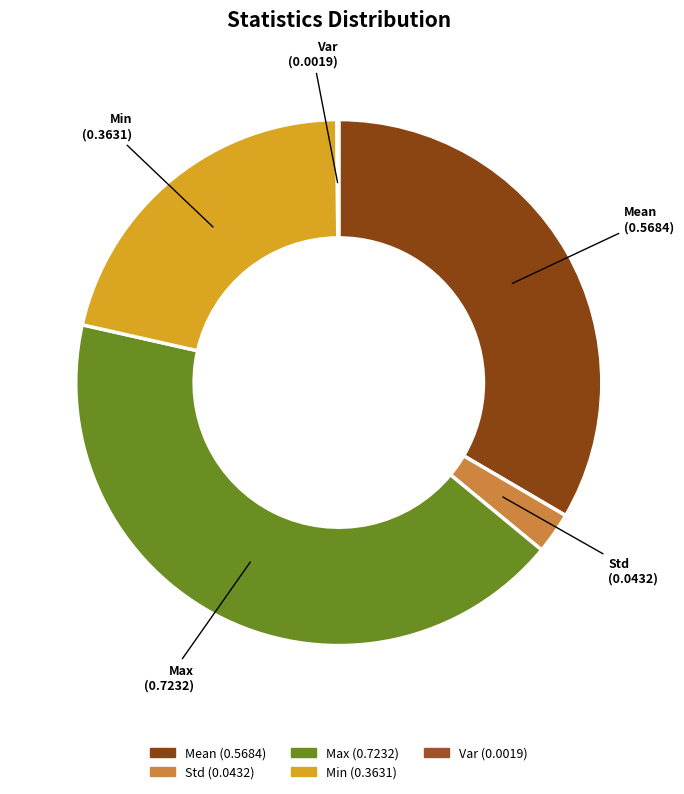

Which slice is the largest?

Max